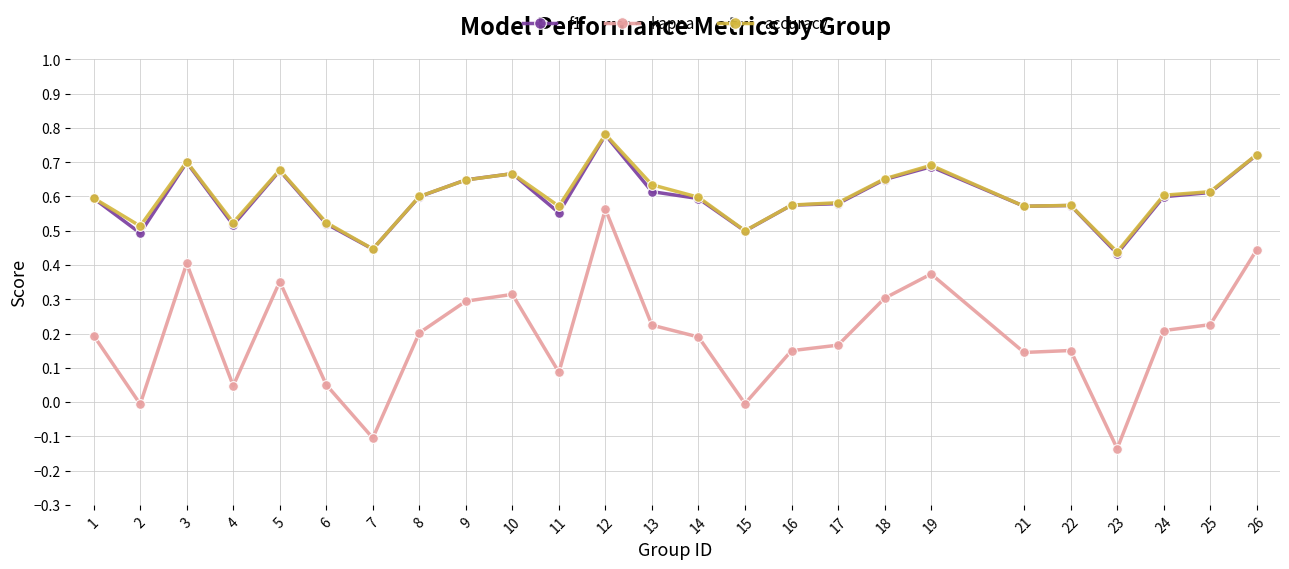

At which category does accuracy reach its first local peak?

3